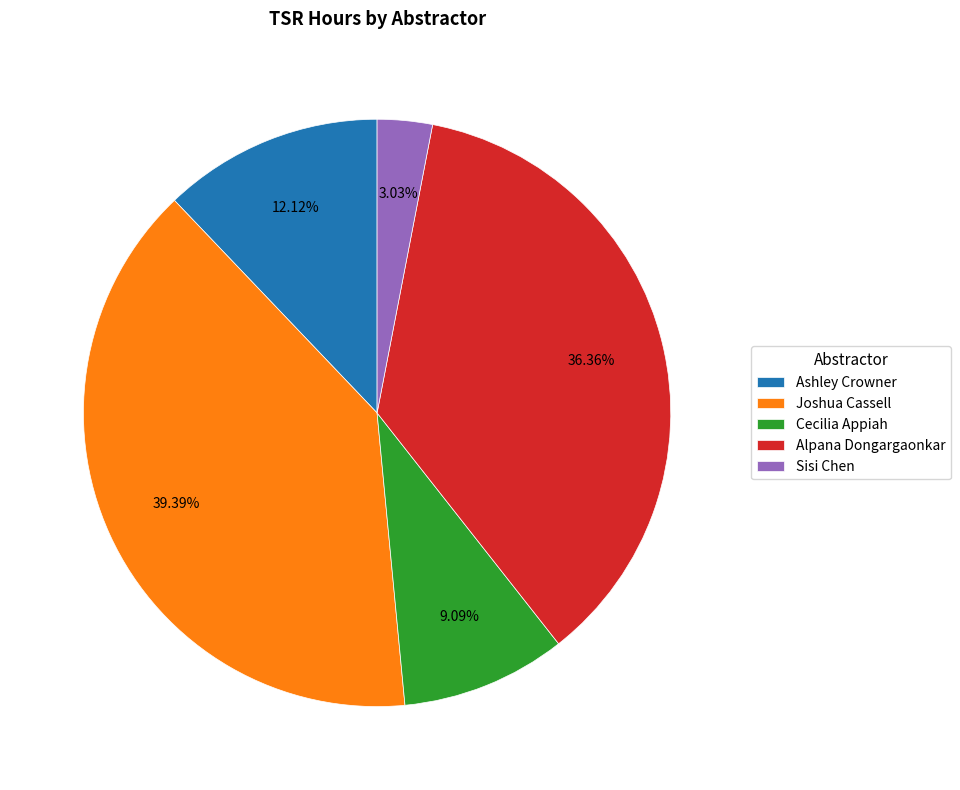

To the nearest percent, what is the difference between the Joshua Cassell and Alpana Dongargaonkar slice percentages?

3%